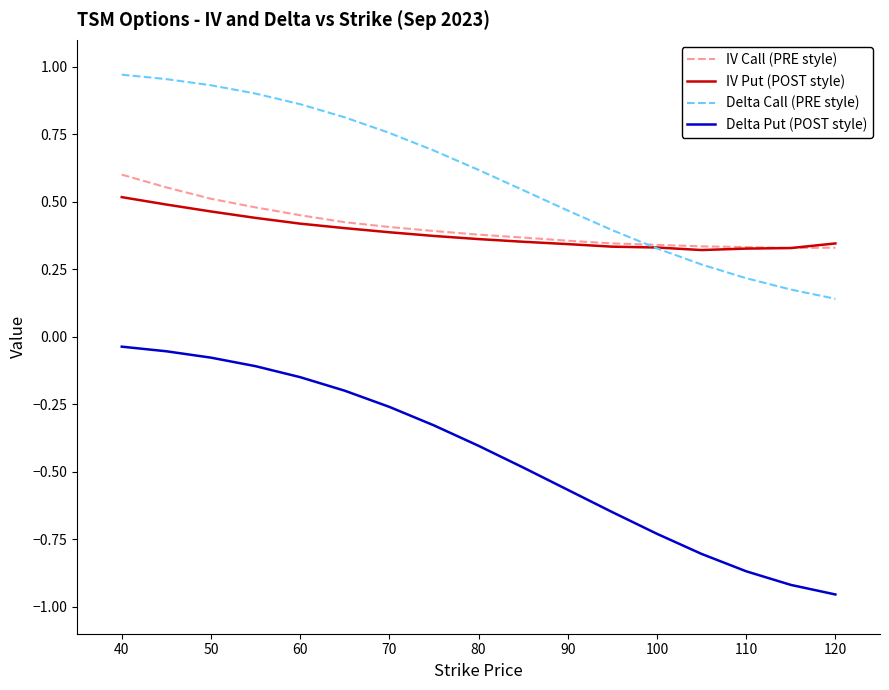

True or false: Delta Put (POST style) and IV Put (POST style) cross at least once.

False